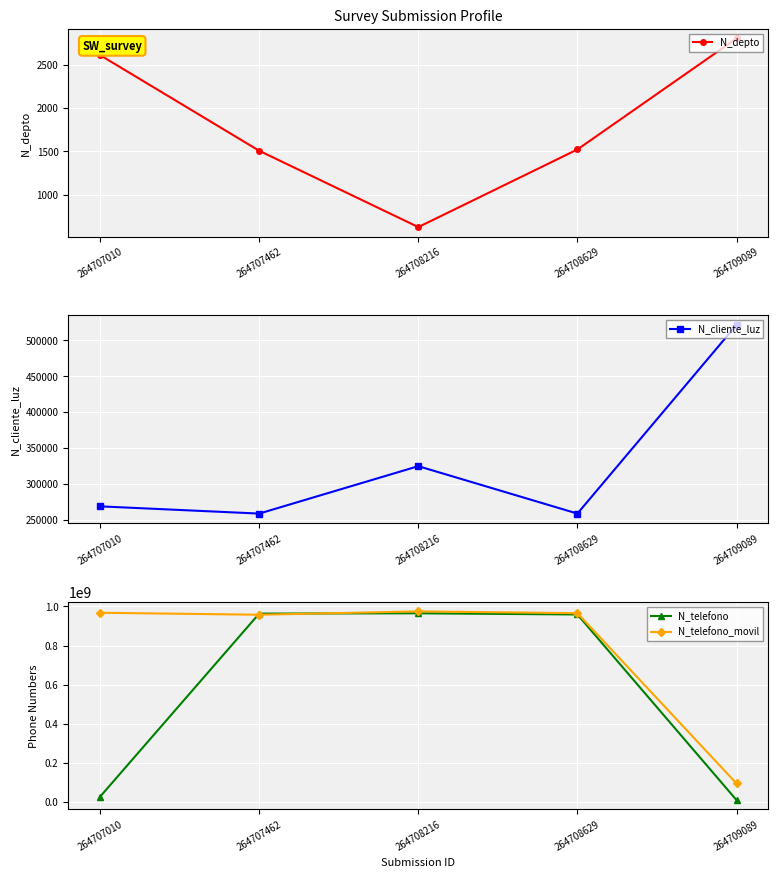

How many interior local peaks does the N_telefono_movil series have?

1